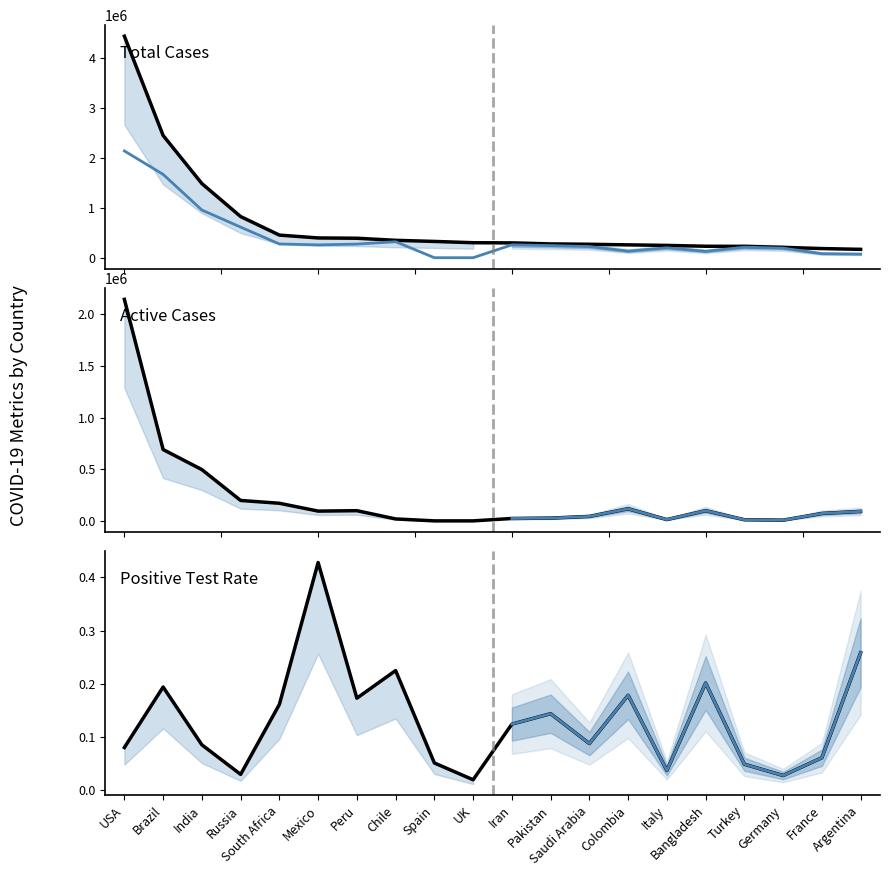

Between South Africa and France, which is larger?

South Africa